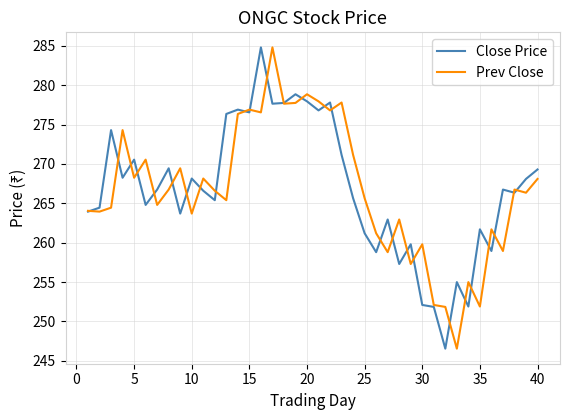

What is the minimum value shown in the chart?

246.6